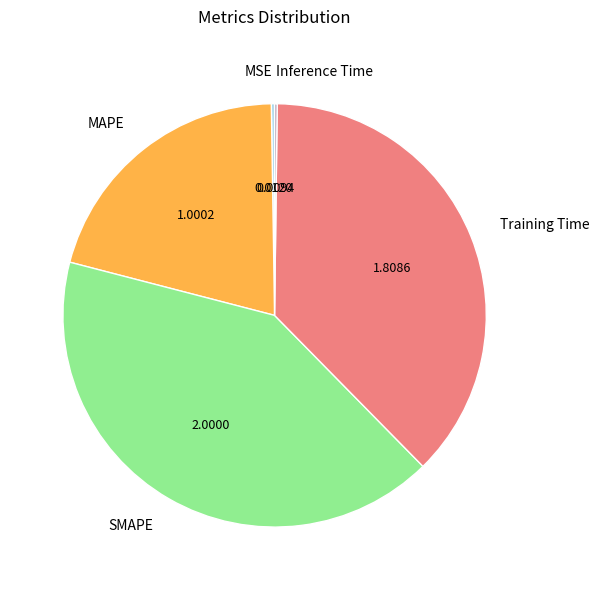

Which category has the biggest portion of the pie?

SMAPE